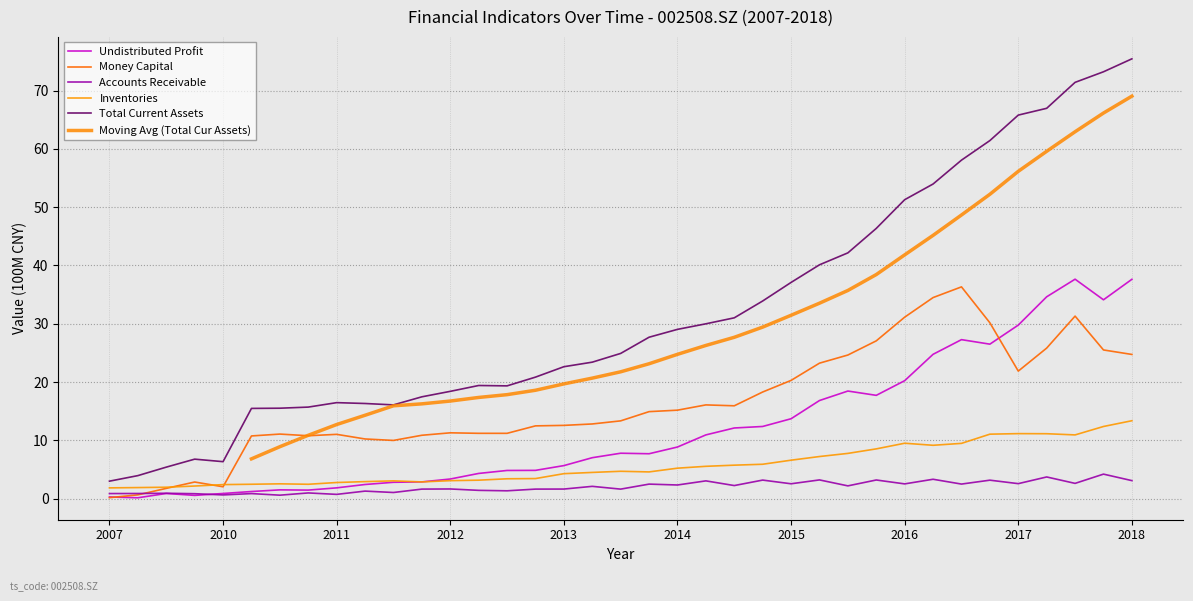

What is the highest value of the Money Capital series?

36.3